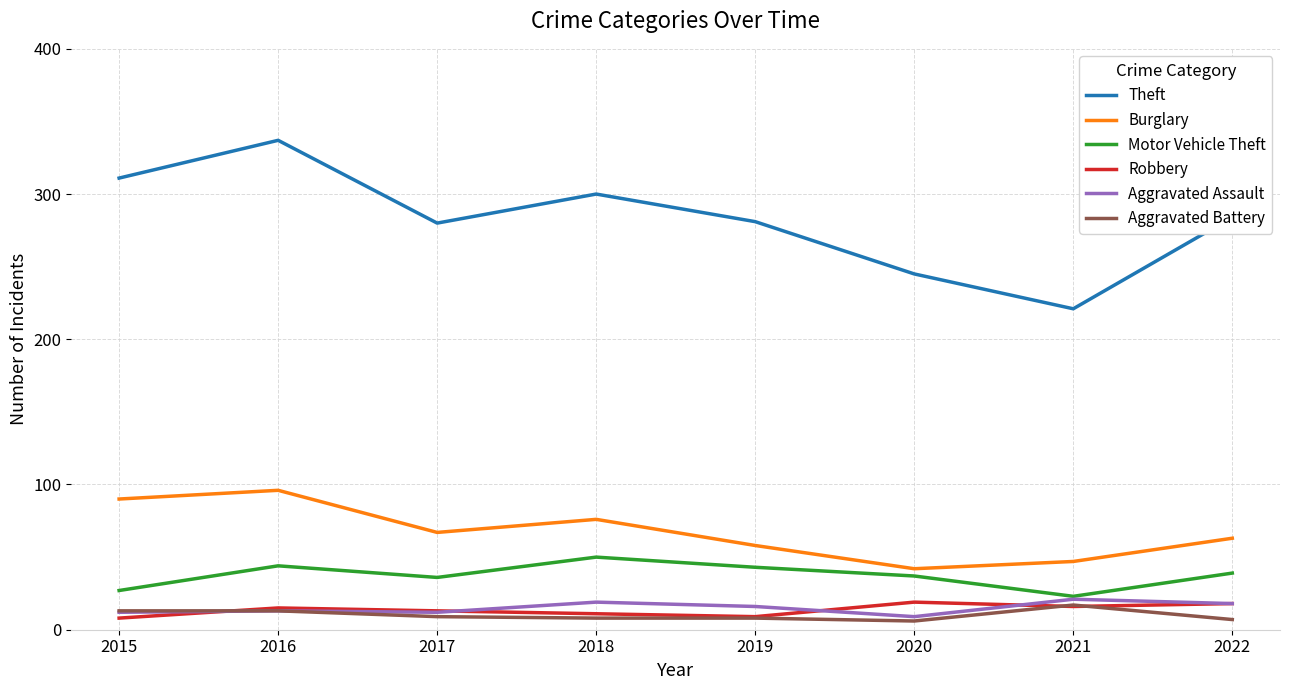

At how many categories does at least one series exceed 178?

8